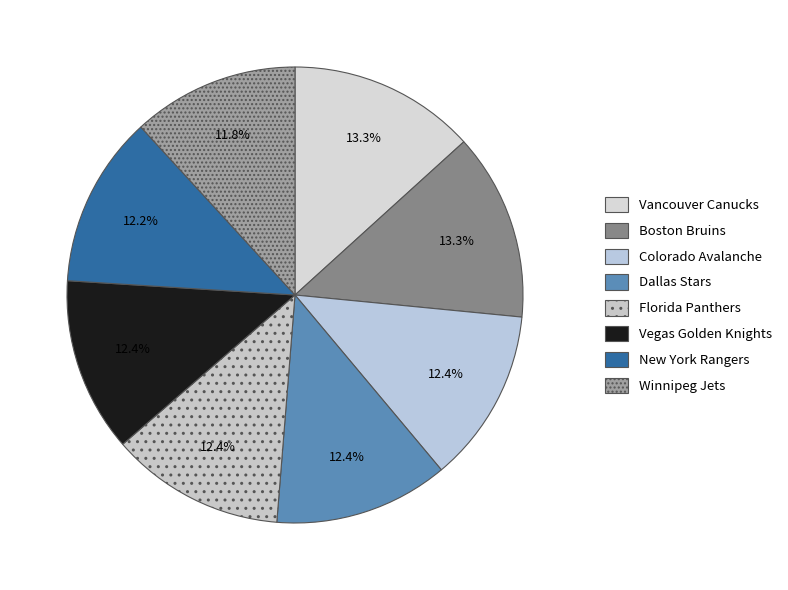

Does Florida Panthers account for over 50% of the chart?

No